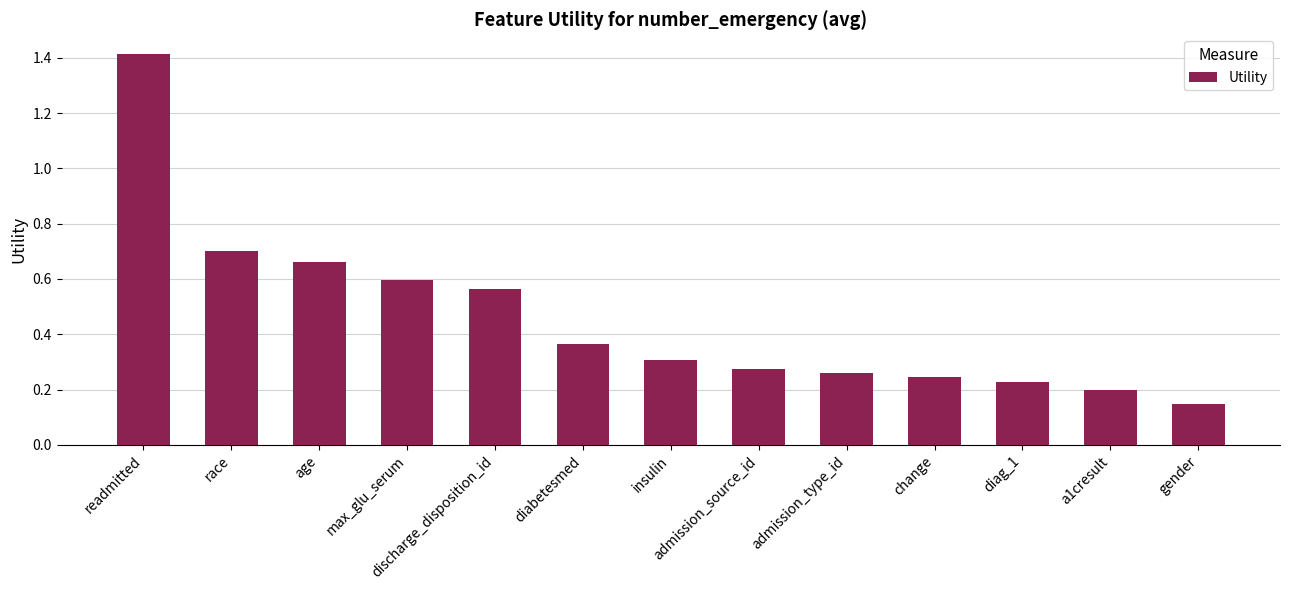

At which label is the value closest to 0?

gender